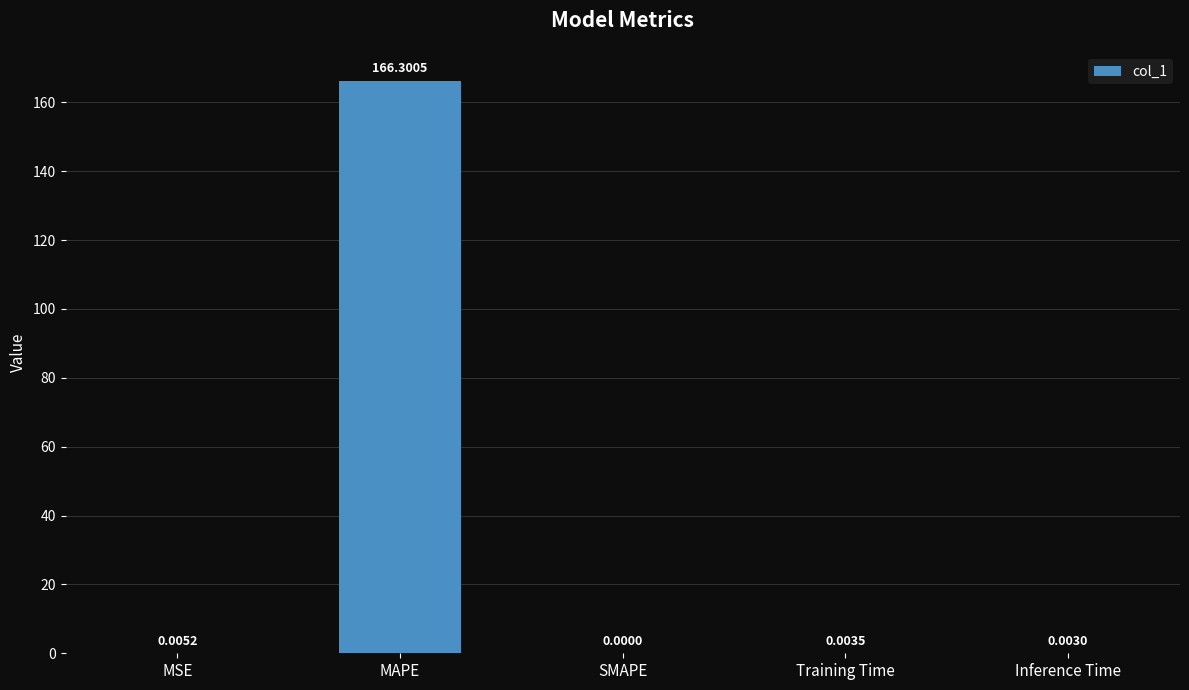

True or false: the data shows 0.0 at MSE.

True